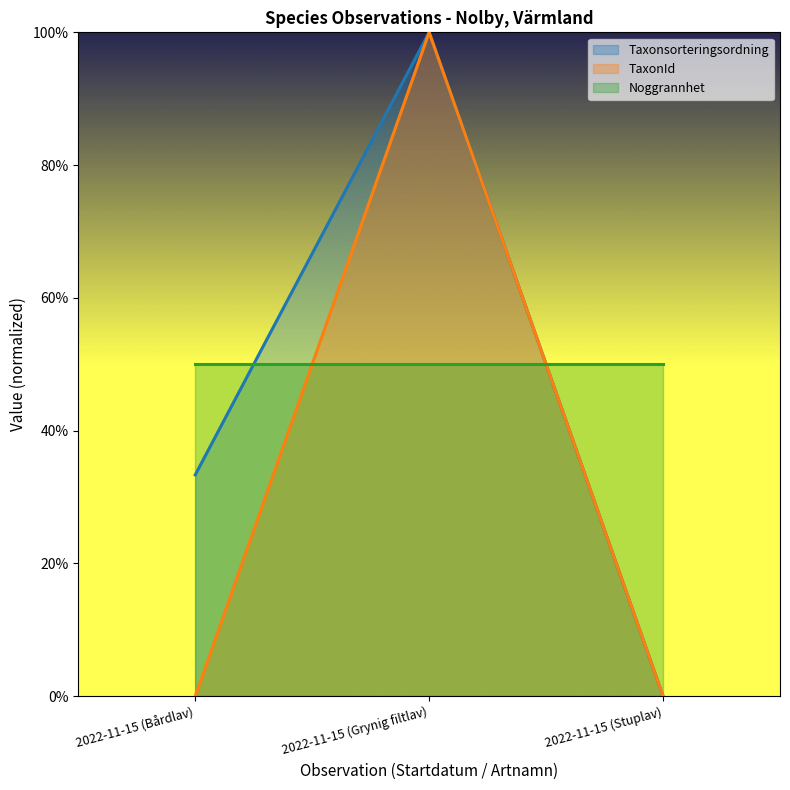

What position from the left is 2022-11-15 (Grynig filtlav)?

2